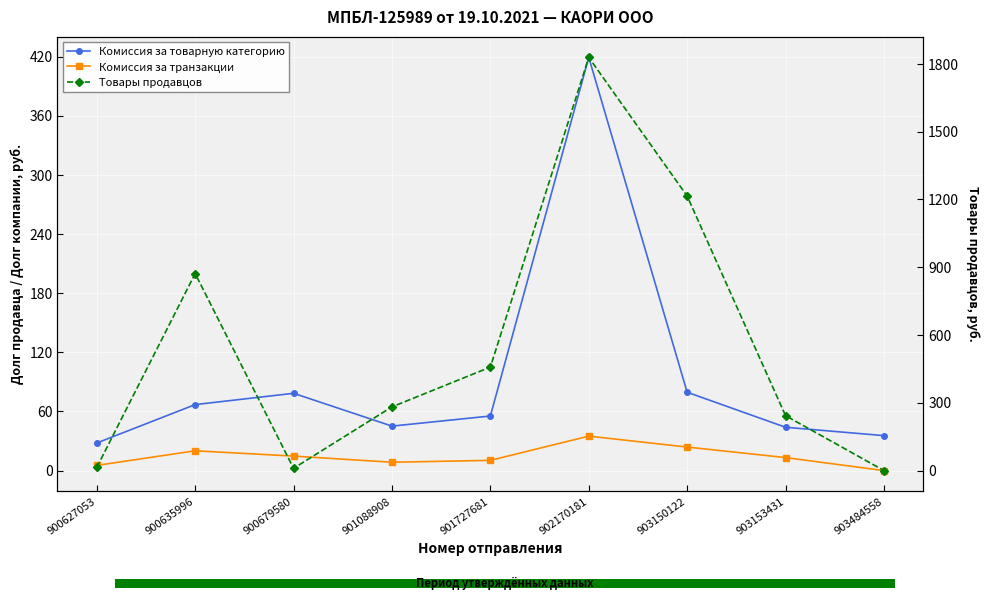

What is the difference between the Комиссия за транзакции values at 901088908 and 903484558?

8.5